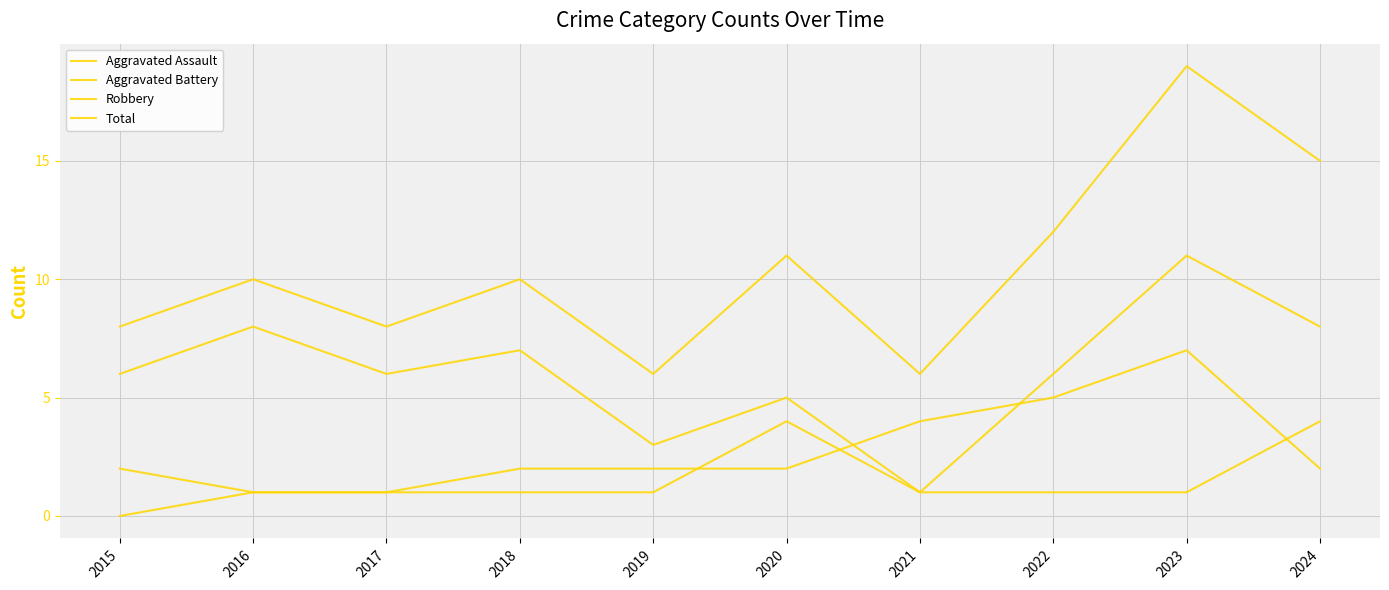

At which category is the sum across all series the highest?

2023